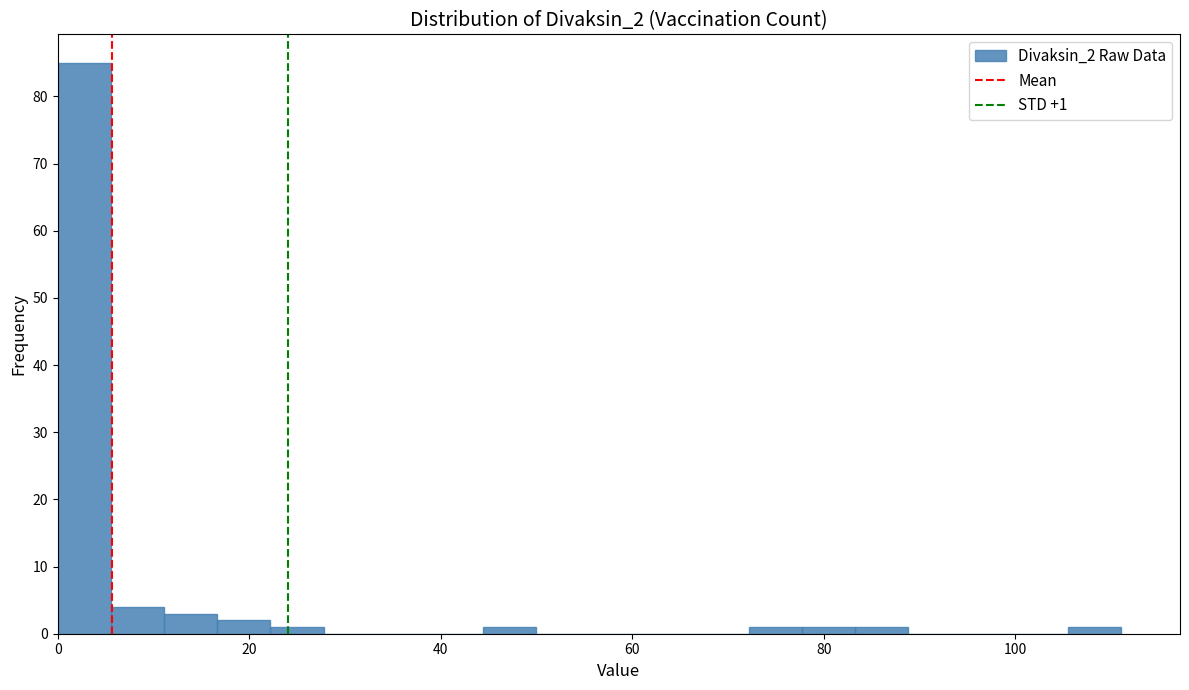

Read against the x-axis, roughly where is the centre of the tallest bar?

2